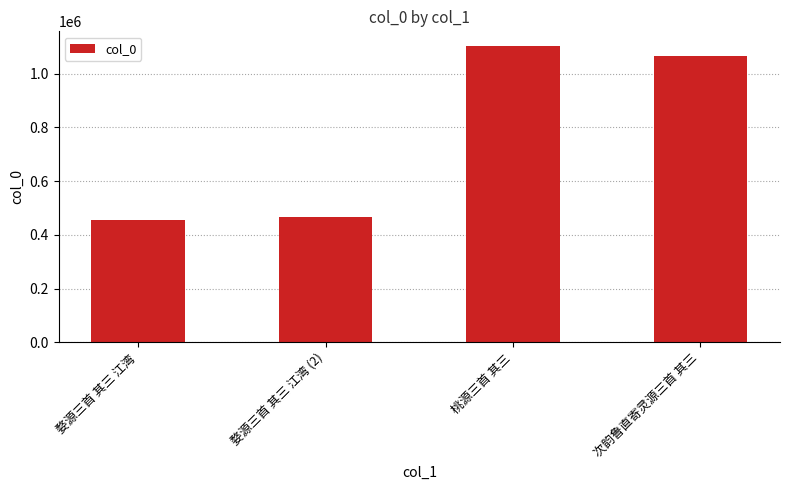

Rank the categories by value from highest to lowest.

桃源三首 其三, 次韵鲁直寄灵源三首 其三, 婺源三首 其三 江湾 (2), 婺源三首 其三 江湾